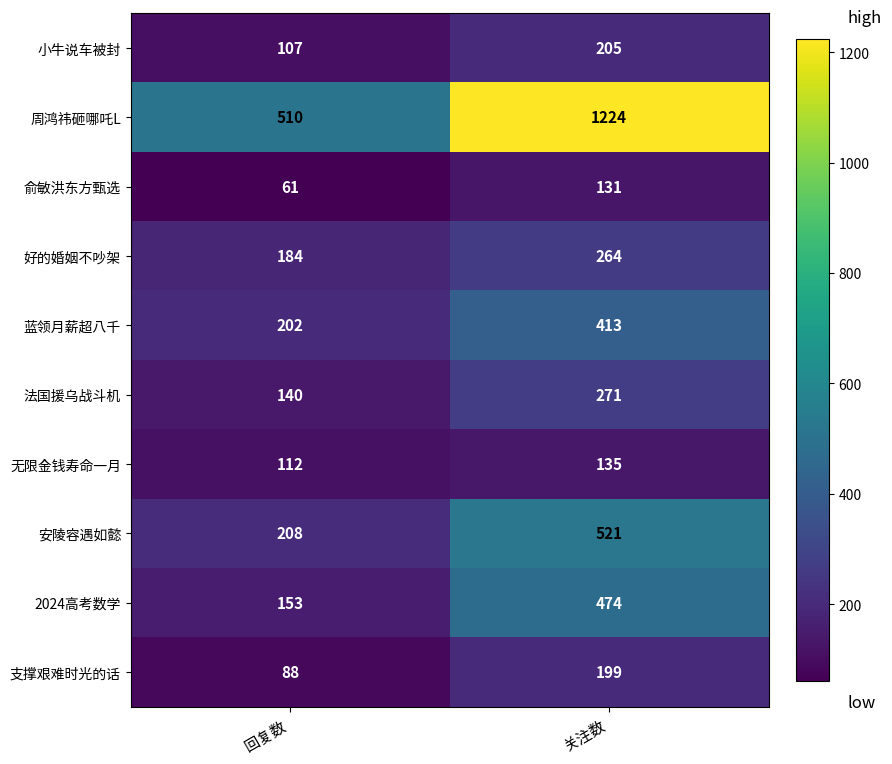

At which category does the chart reach its minimum across all series?

回复数